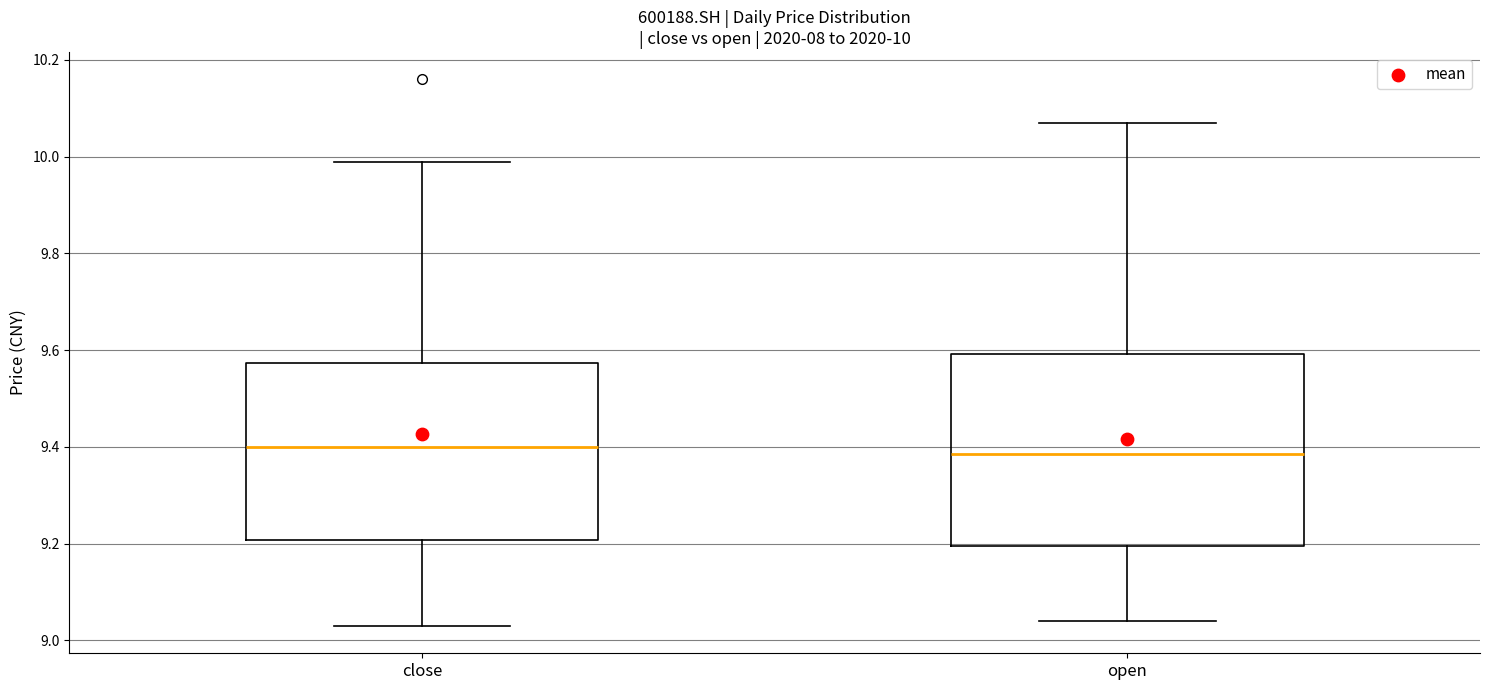

Which box is the tallest, from its lower edge to its upper edge?

open